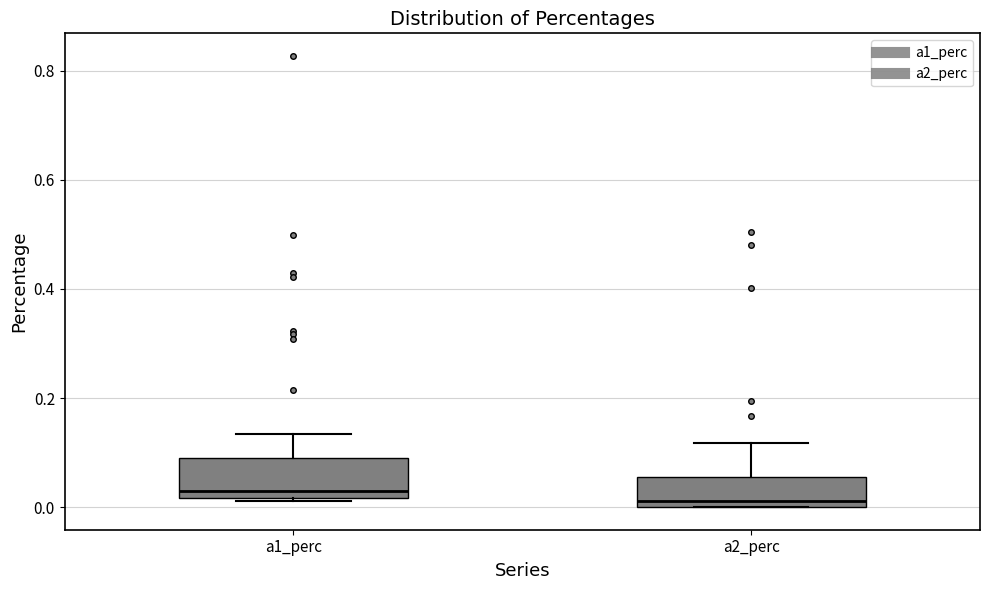

Where does the upper whisker of the box for a1_perc end on the y-axis? The values are not printed on the chart, so give them approximately, as read against the axis.

0.14